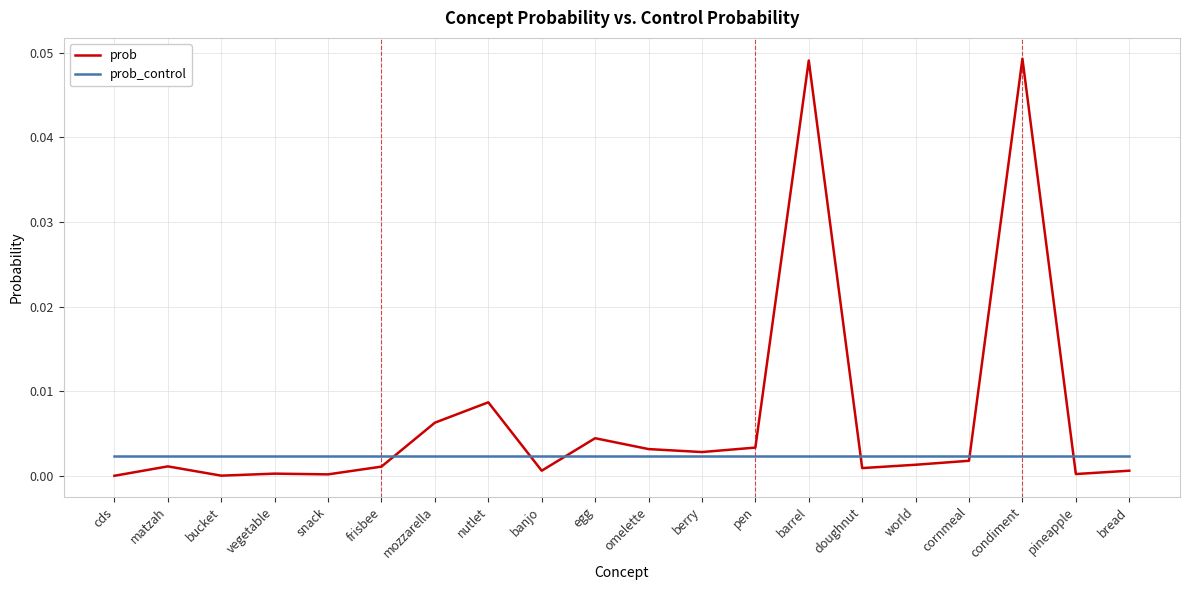

Between which two adjacent categories do prob_control and prob first intersect?

frisbee and mozzarella